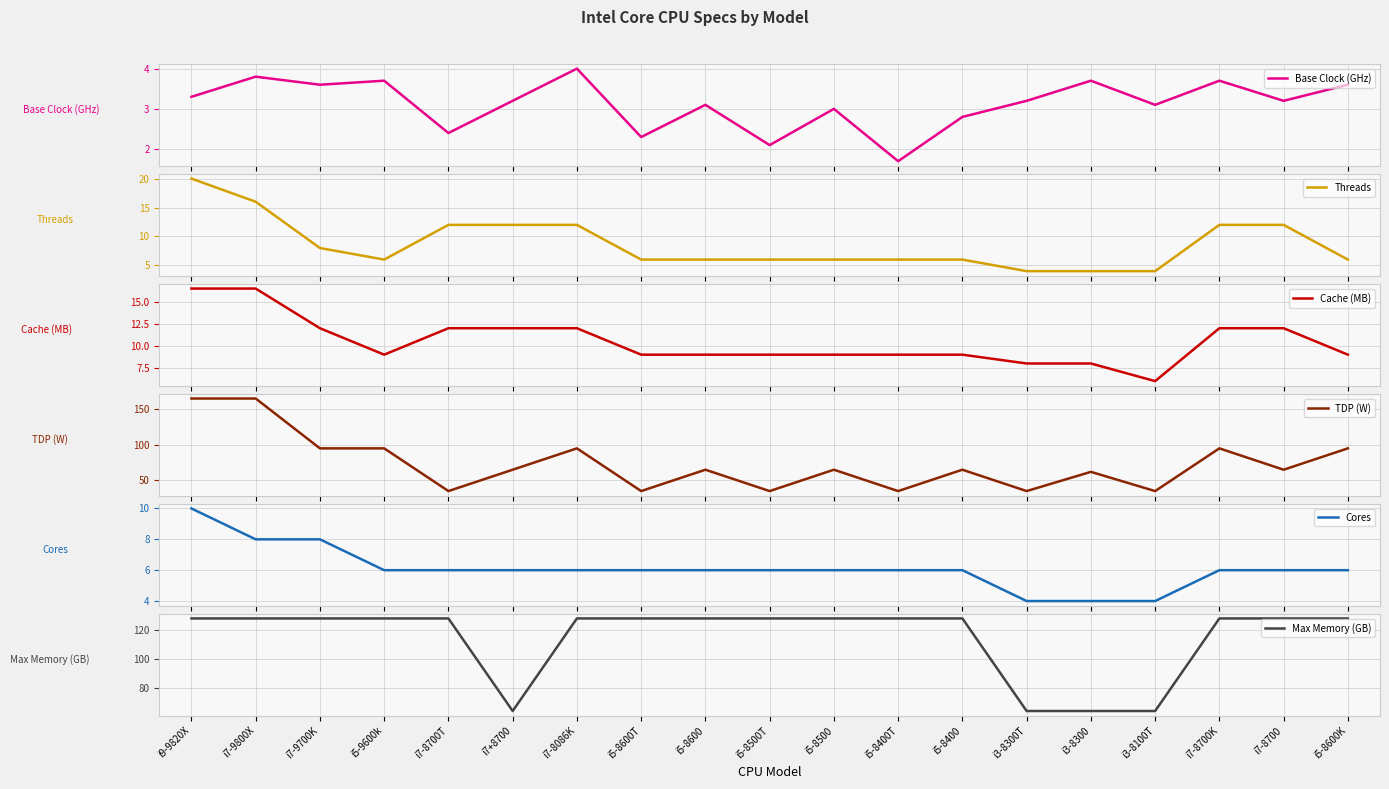

Is the value of Cores at i5-8500T greater than the value of TDP (W) at i5-8500T?

No